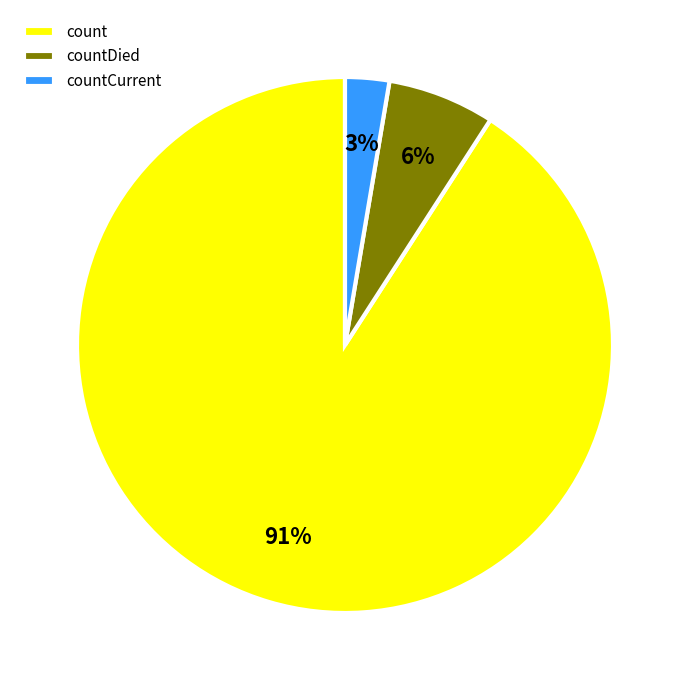

To the nearest percent, what is the average slice percentage?

33%